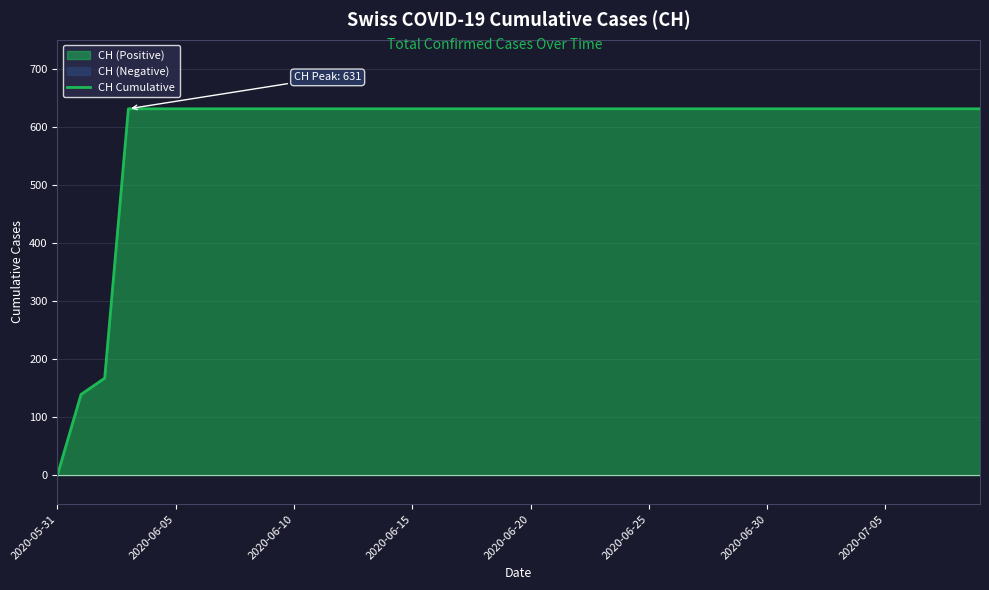

What position from the left is 18?

19